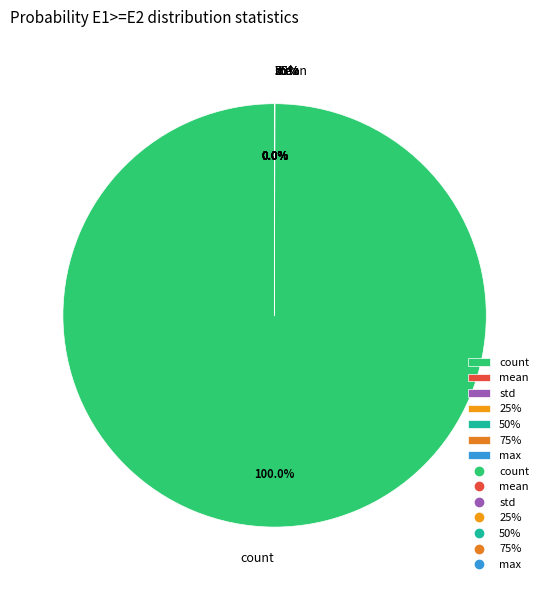

What is the change in value from count to 50%?

-147.0